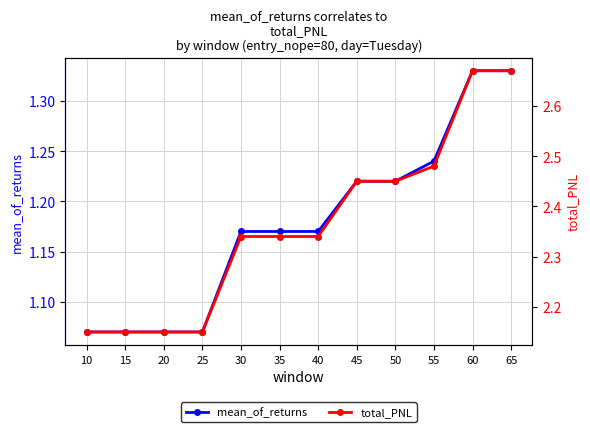

What value does the mean_of_returns series have at 60?

1.3